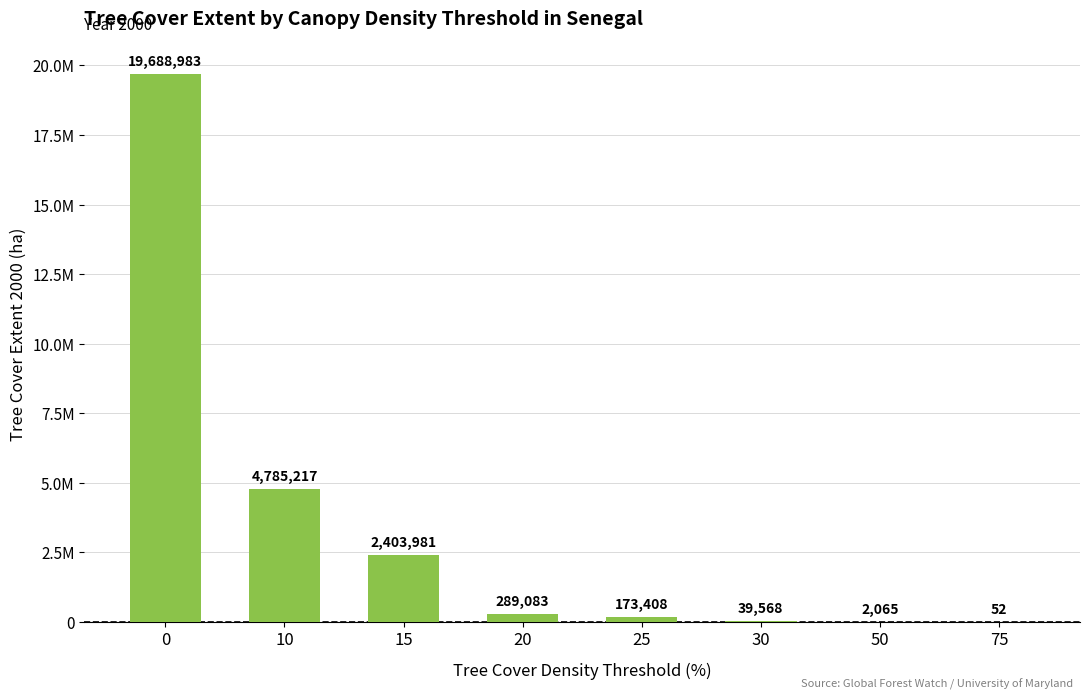

What is the minimum value shown in the chart?

52